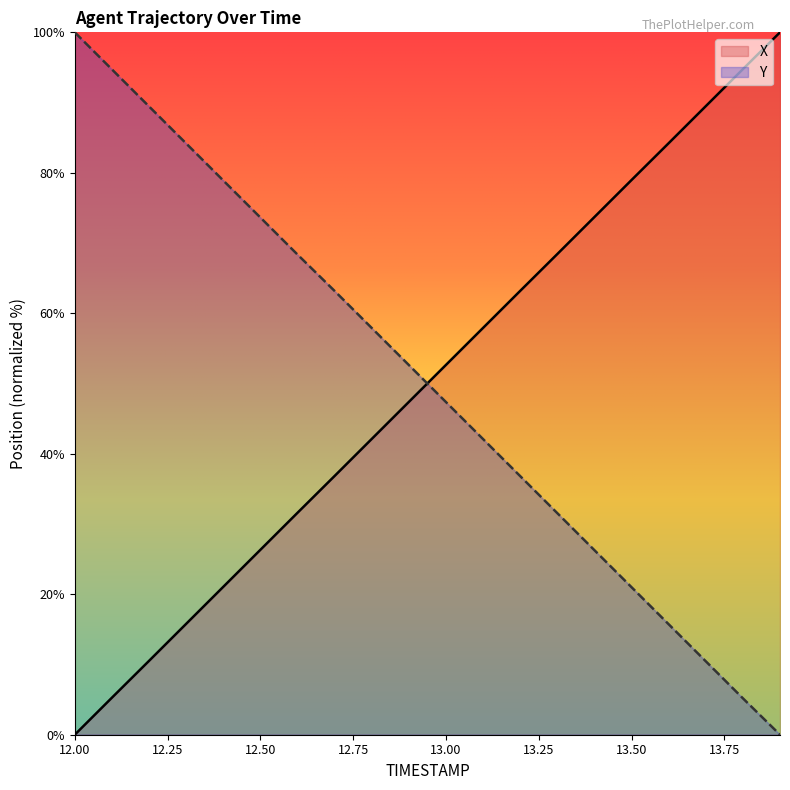

Is the value of Y at 13.3 greater than the value of X at 12.3?

Yes